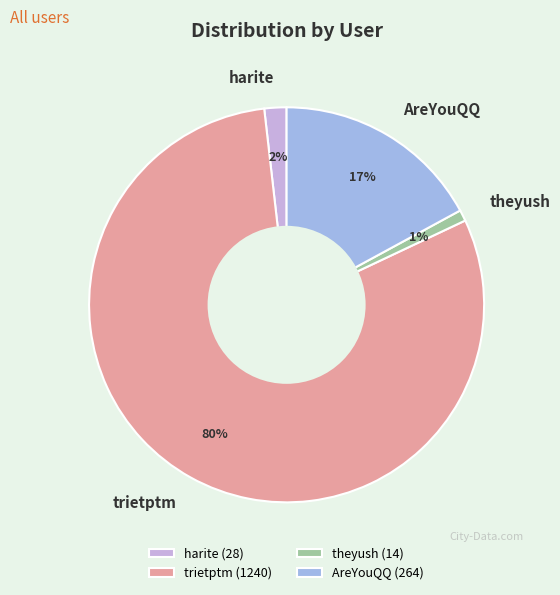

Is harite the majority of the pie?

No